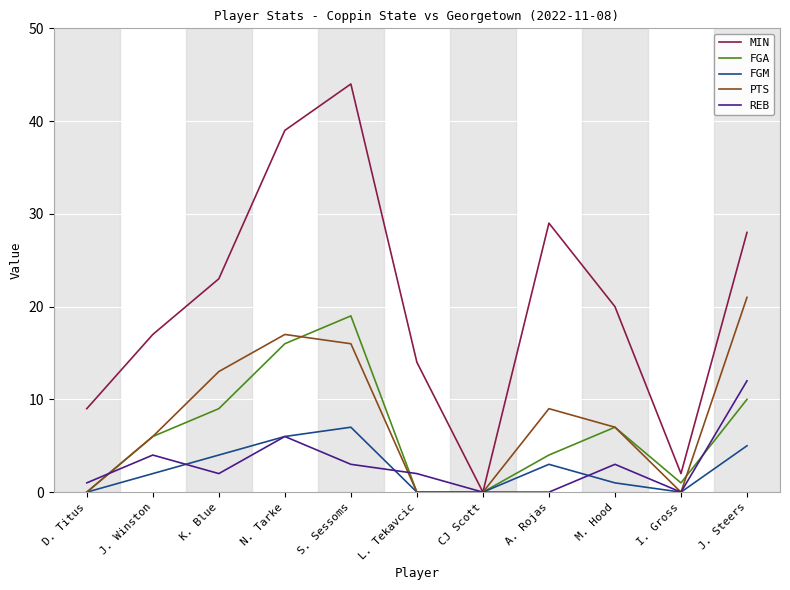

What position from the left is L. Tekavcic?

6